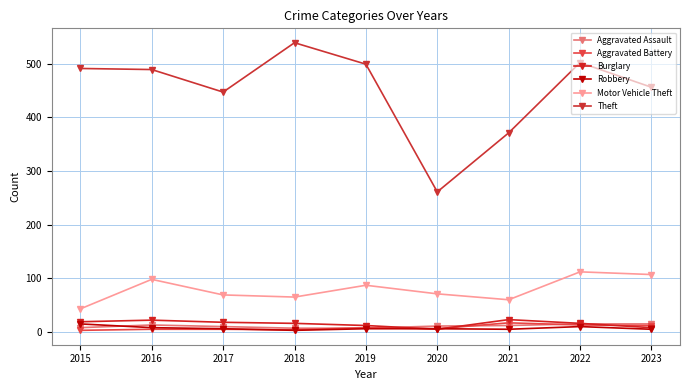

Between 2016 and 2019, which series saw the biggest shift?

Motor Vehicle Theft